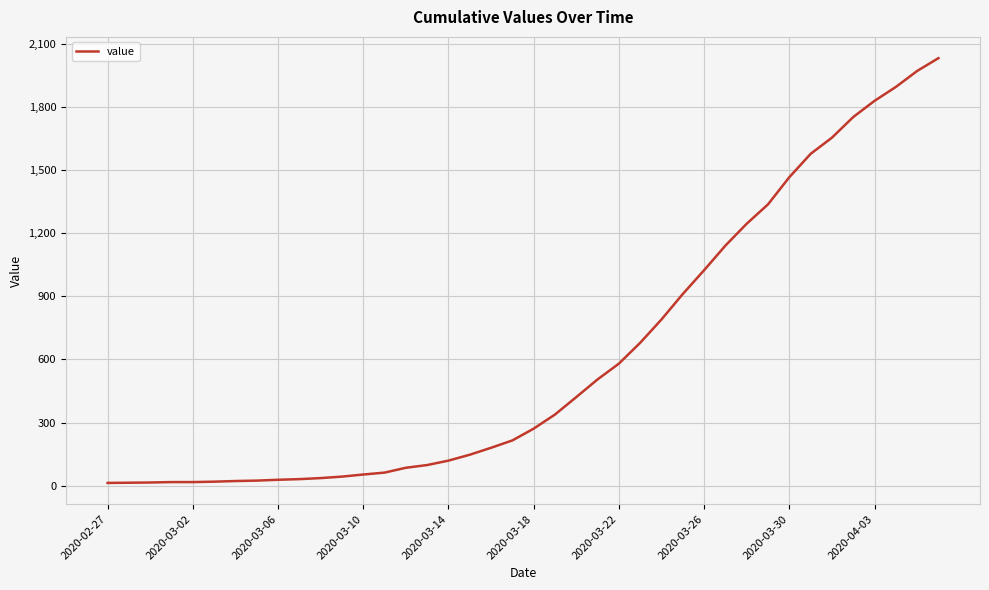

What is the maximum value shown in the chart?

2032